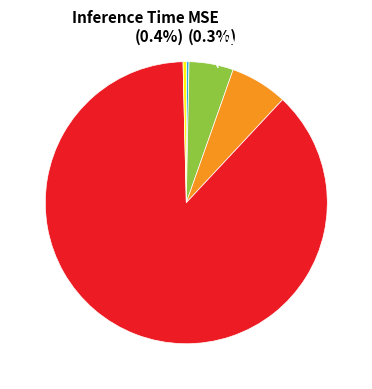

Between Training Time and MSE, which is larger?

Training Time